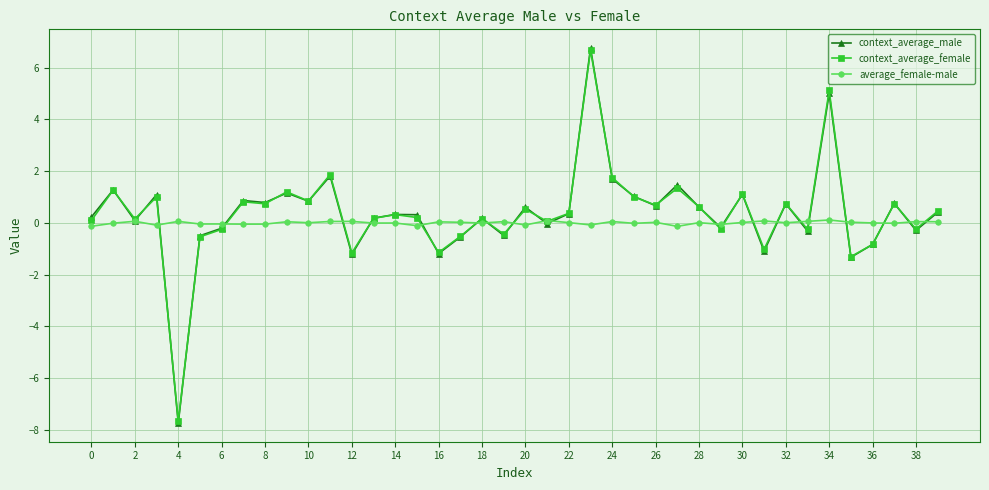

How many series are shown in this chart?

3